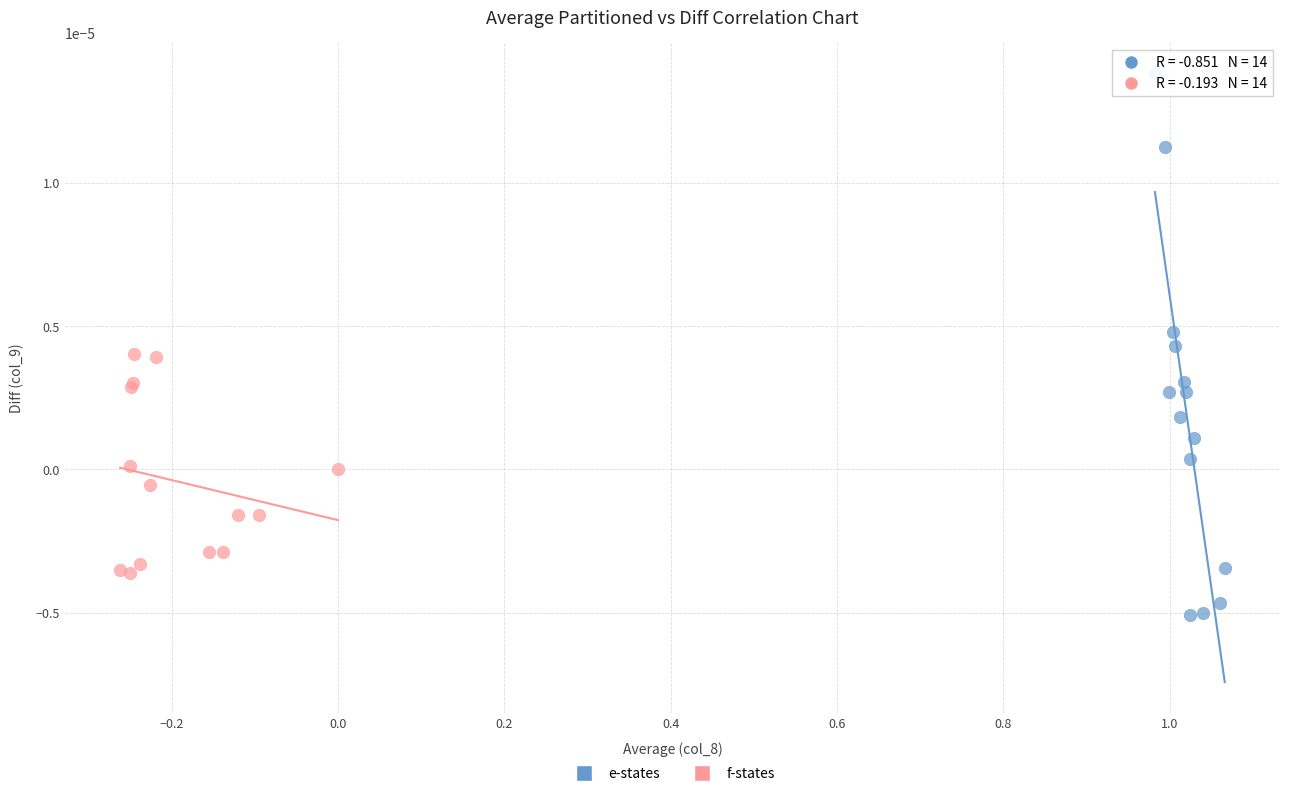

Which series reaches the maximum Y coordinate?

e-states